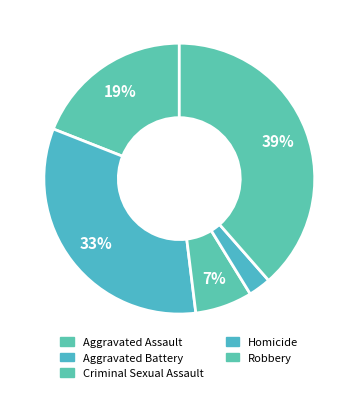

True or false: Robbery accounts for 26% of the total.

False